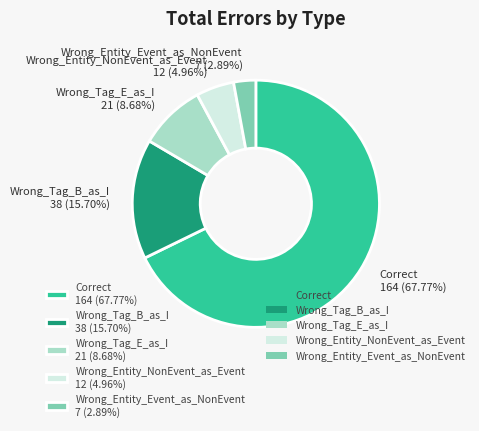

To the nearest percent, what is the combined percentage of Wrong_Tag_B_as_I and Wrong_Entity_NonEvent_as_Event?

21%